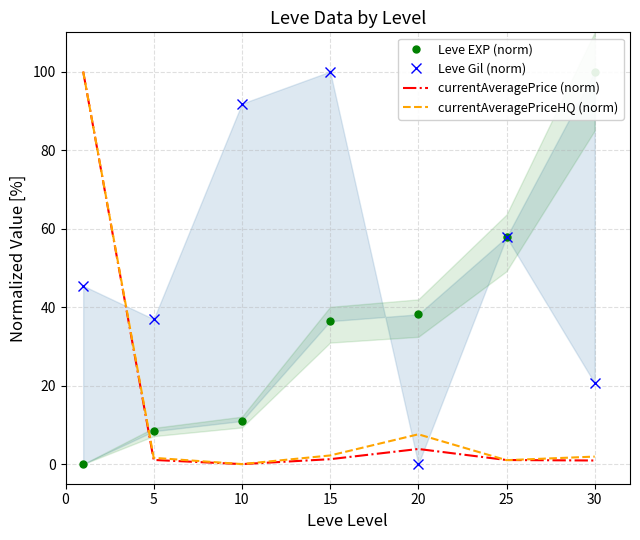

What value does the currentAveragePriceHQ (norm) series have at 30?

1.9